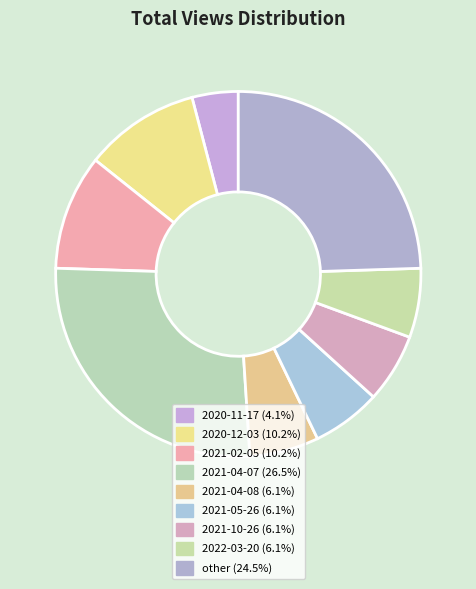

How much of the chart is everything except 2020-12-03?

89.8%